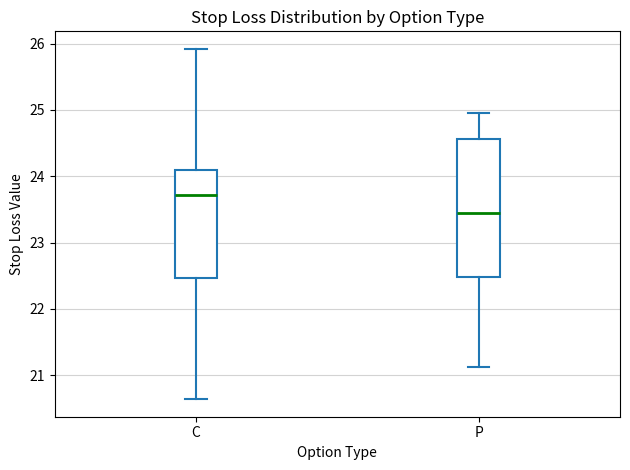

Reading left to right, read every box against the y-axis: the position of its median line, the range the box covers, and the ends of its whiskers. The values are not printed on the chart, so give them approximately, as read against the axis.

C: median 23.7, box 22.5 to 24.1, whiskers 20.6 to 25.9
P: median 23.4, box 22.5 to 24.6, whiskers 21.1 to 25.0